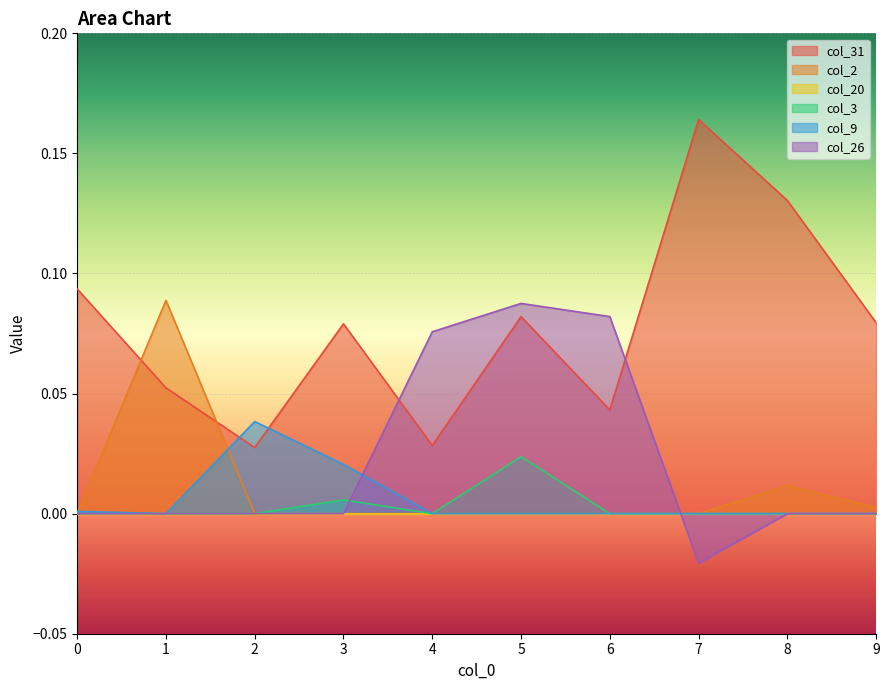

The value of col_31 at 5 is 0.1. True or false?

True